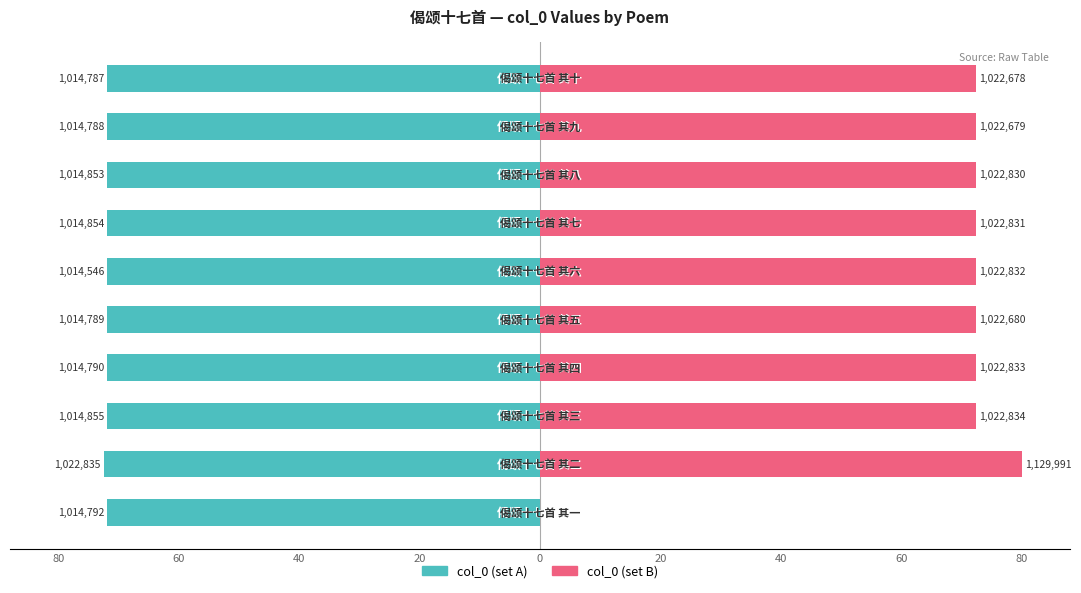

Is the value of col_0 (set B) at 80 greater than the value of col_0 (set A) at 20?

Yes